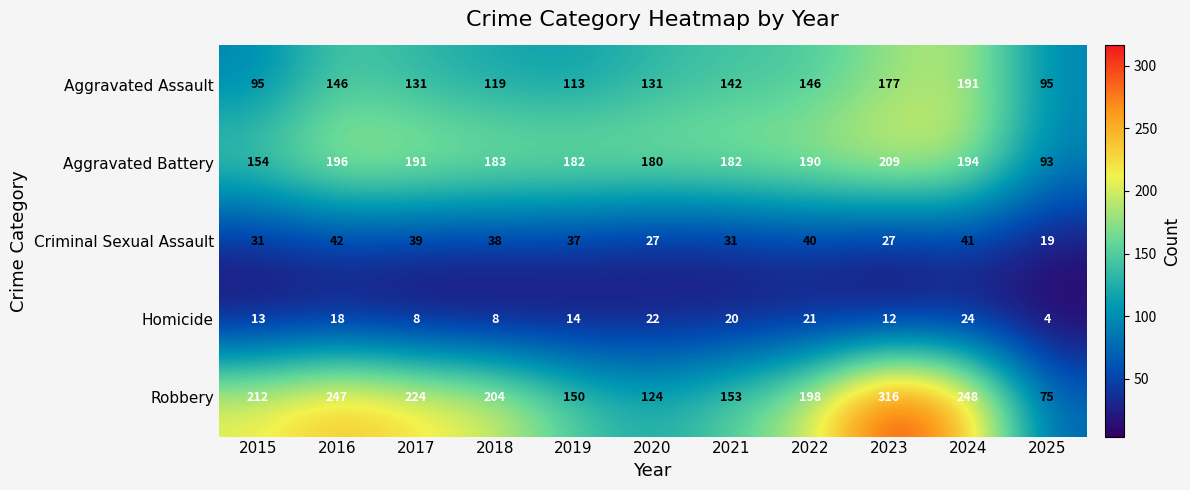

The Criminal Sexual Assault series shows 19 at 2025. True or false?

True